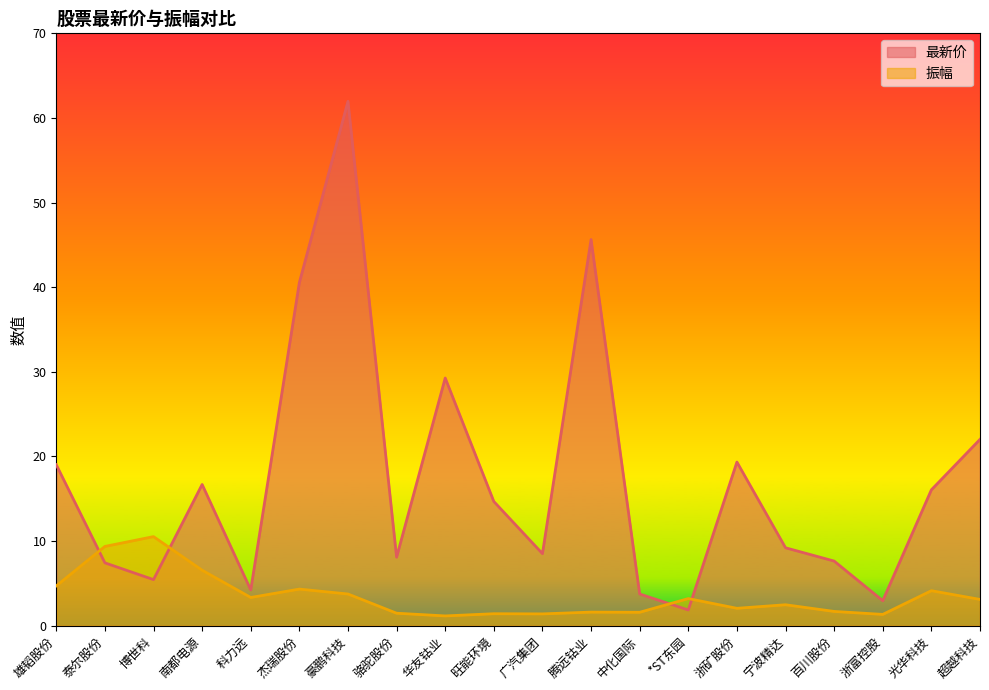

After their last crossing, which series has the higher values: 最新价 or 振幅?

最新价